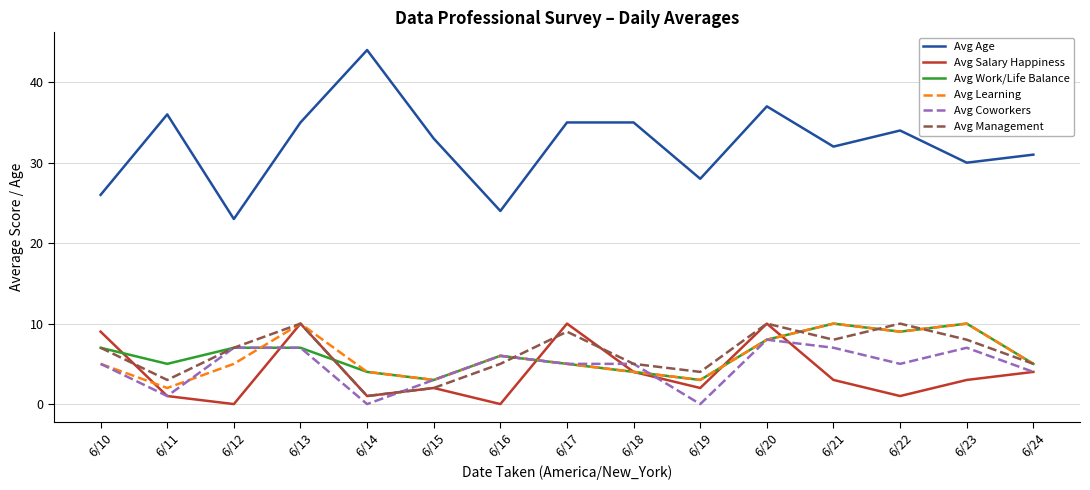

How many Avg Salary Happiness values are between 1 and 9?

10